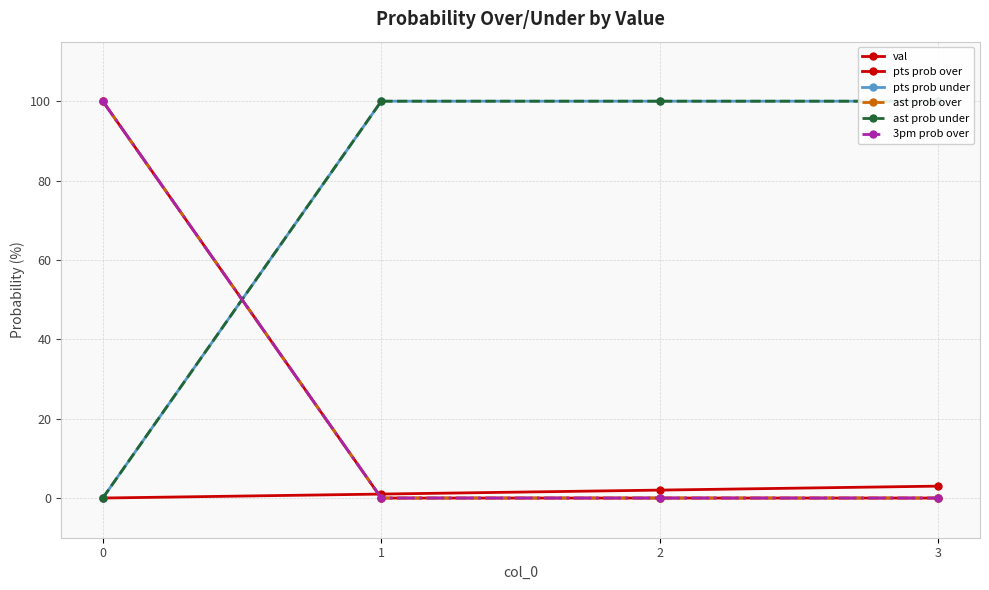

Rank the series by their maximum value, from lowest to highest.

val, pts prob over, pts prob under, ast prob over, ast prob under, 3pm prob over